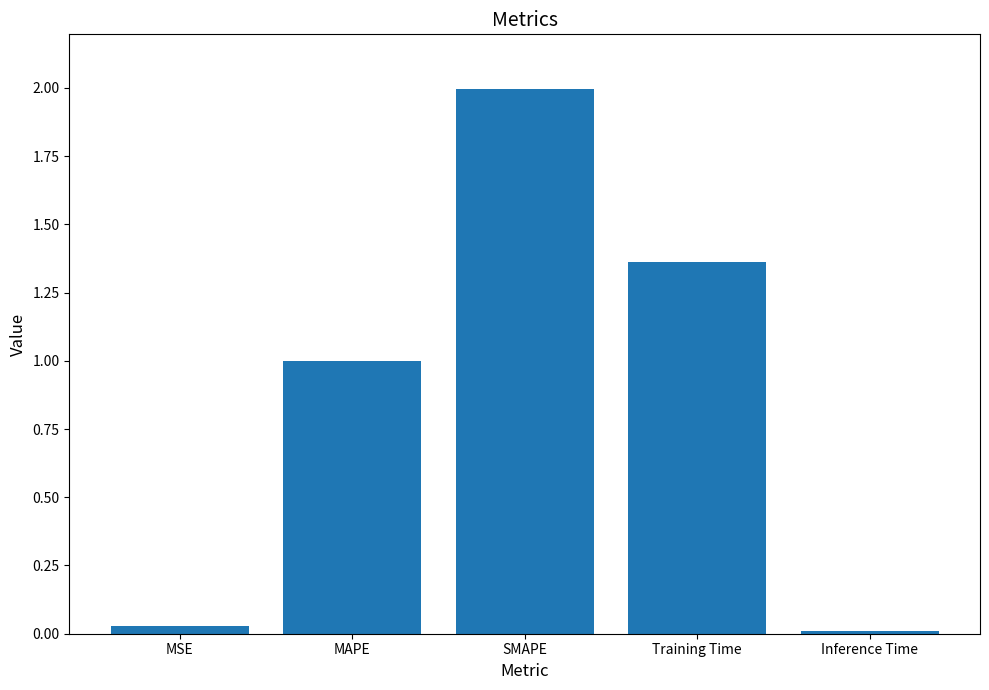

Read the value at SMAPE.

2.0